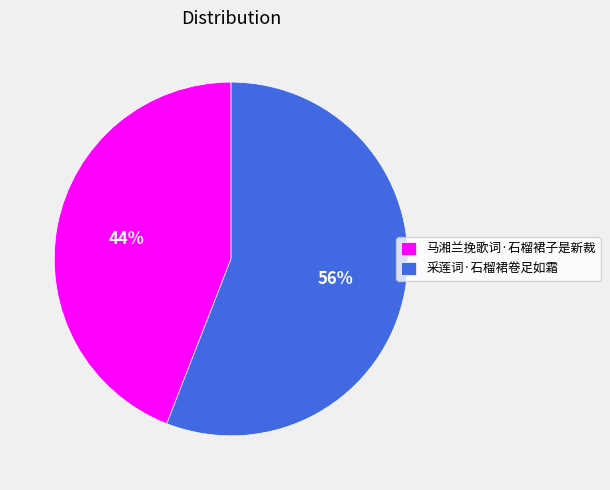

Combined, do 马湘兰挽歌词·石榴裙子是新裁 and 采莲词·石榴裙卷足如霜 account for over 50%?

Yes